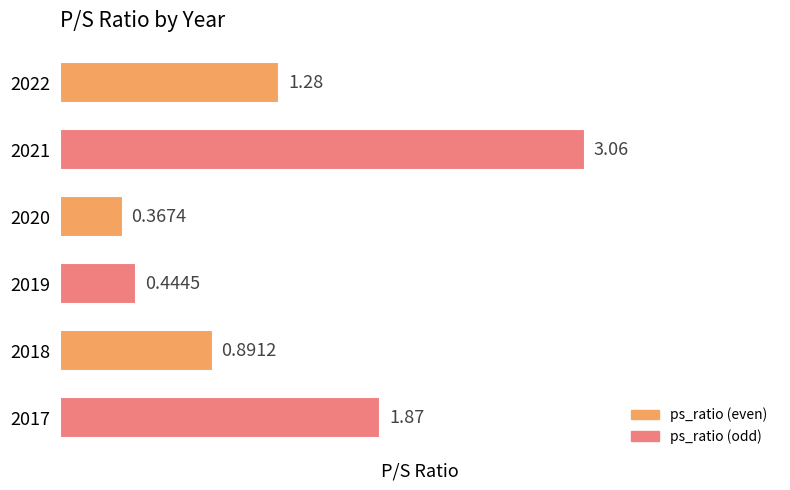

Which label corresponds to the largest value in the chart?

2021